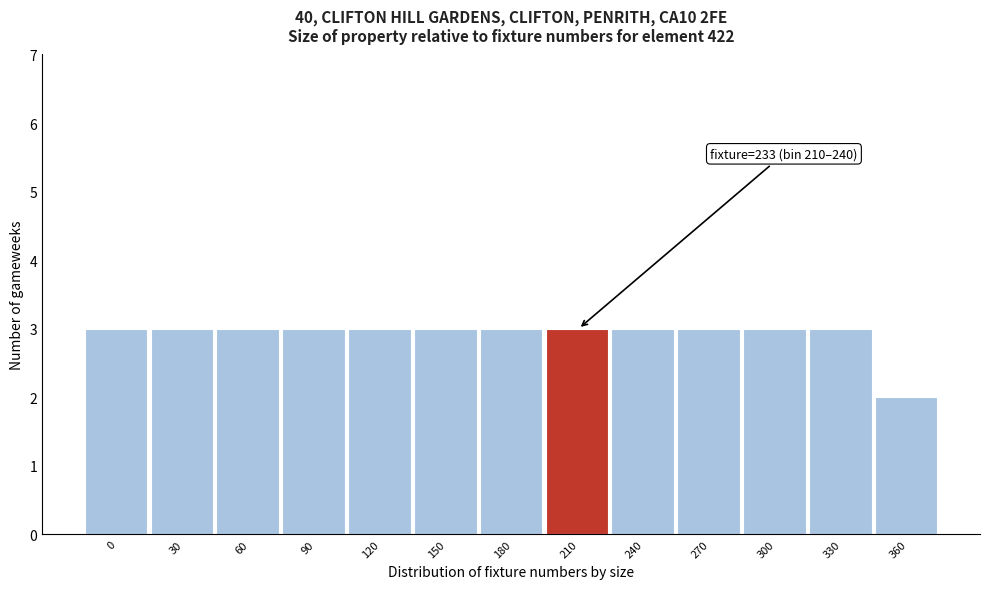

Reading left to right, extract all data points from this chart.

3	3	3	3	3	3	3	3	3	3	3	3	2